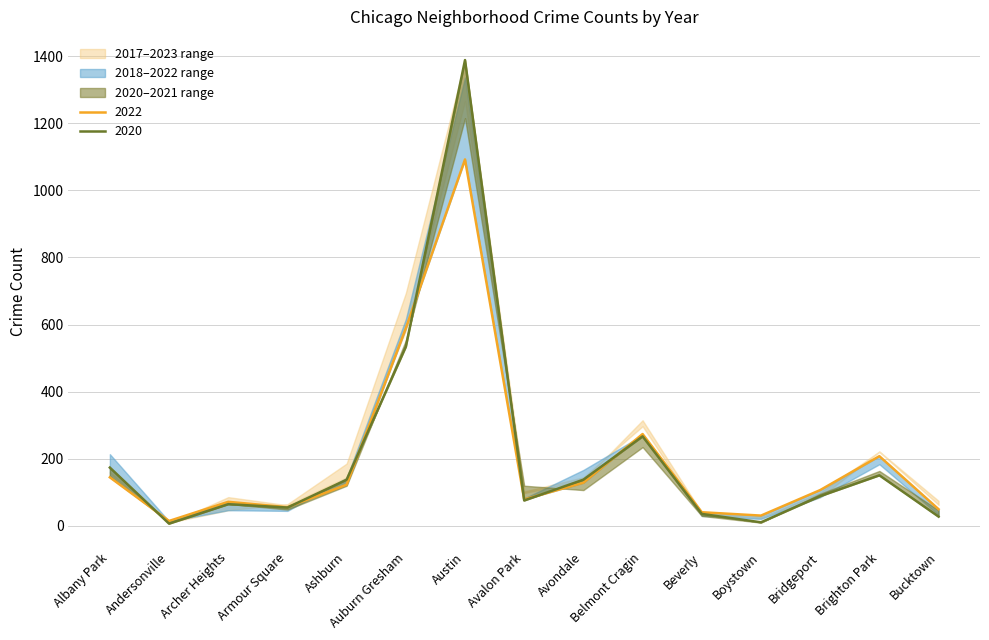

What is the label of the 4th point from the left?

Armour Square